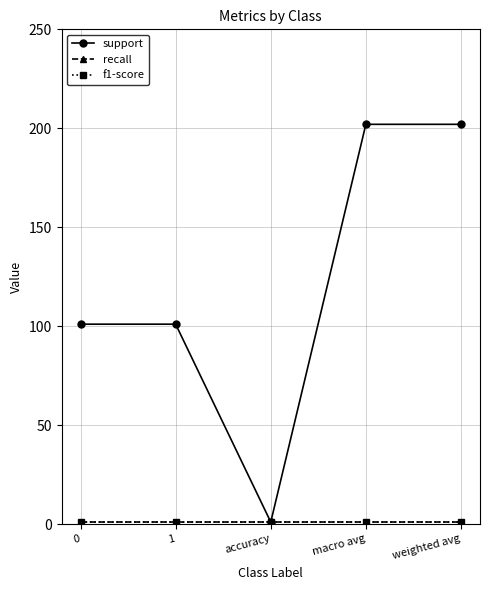

Between macro avg and 0, which is larger?

macro avg